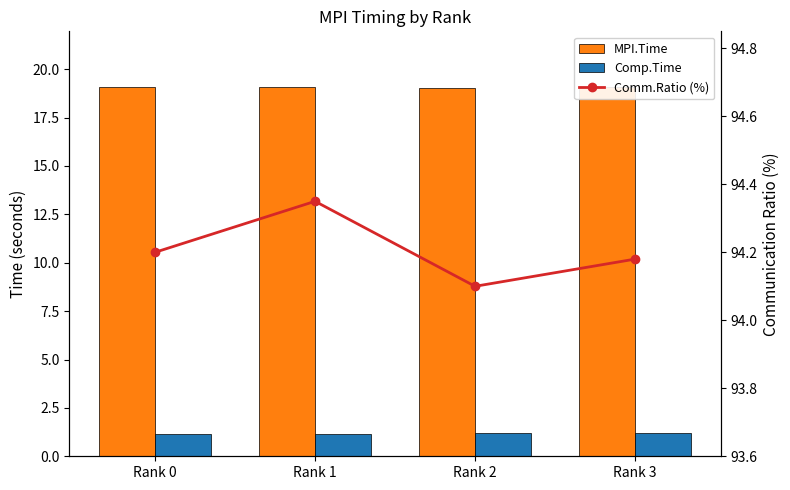

What is the difference between the Comm.Ratio (%) values at Rank 2 and Rank 0?

0.1